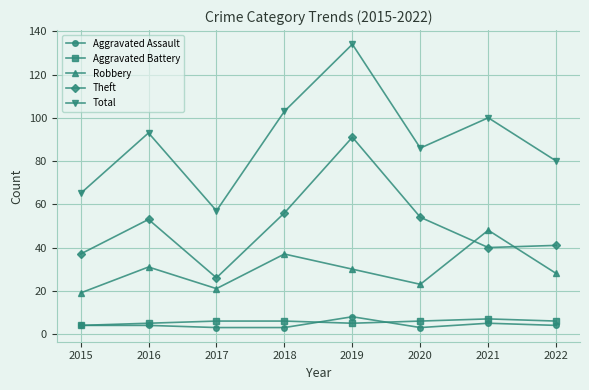

What are all the series names shown in the legend?

Aggravated Assault, Aggravated Battery, Robbery, Theft, Total